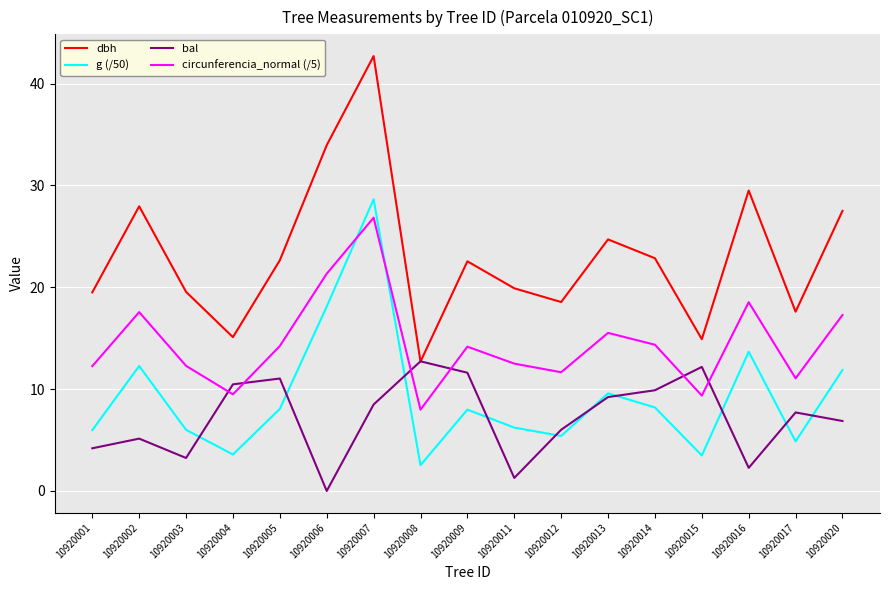

At which category does circunferencia_normal (/5) reach its first local peak?

10920002